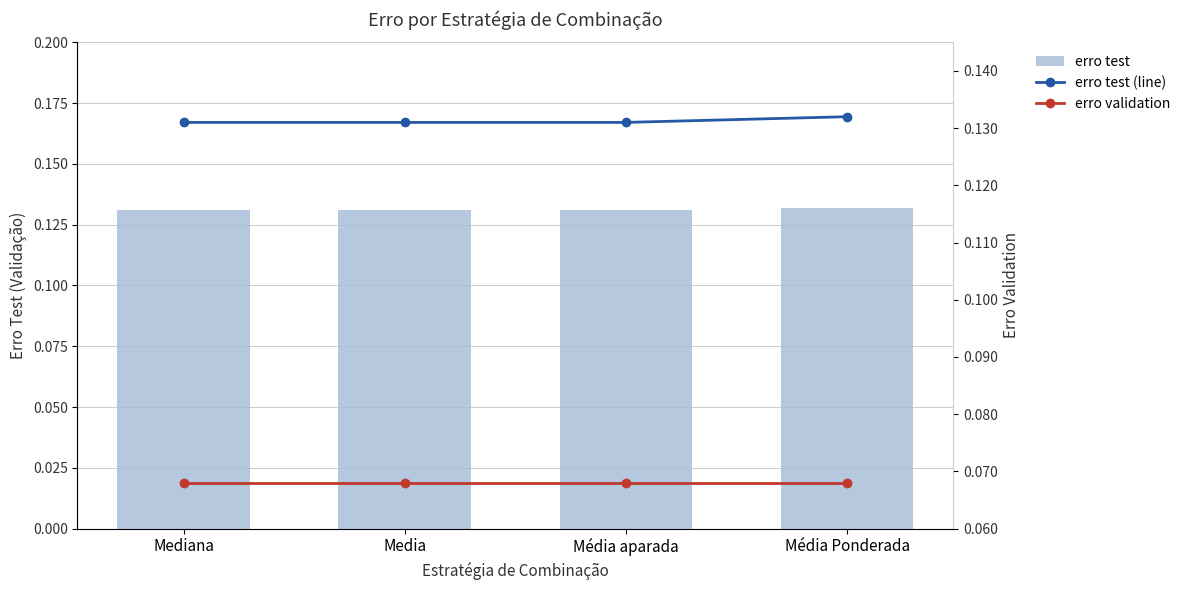

Count the number of data series in this chart.

3